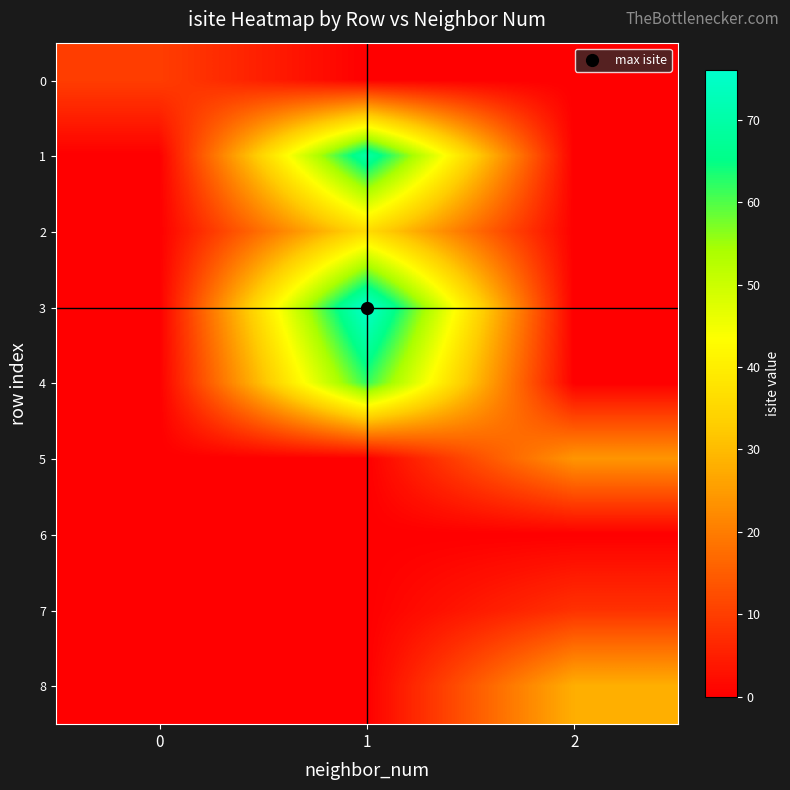

Reading left to right, what are all the values shown in this chart?

0: 0=10	1=0	2=0
1: 0=0	1=70	2=0
2: 0=0	1=36	2=0
3: 0=0	1=76	2=0
4: 0=0	1=62	2=0
5: 0=0	1=0	2=24
6: 0=0	1=0	2=0
7: 0=0	1=0	2=8
8: 0=0	1=0	2=28